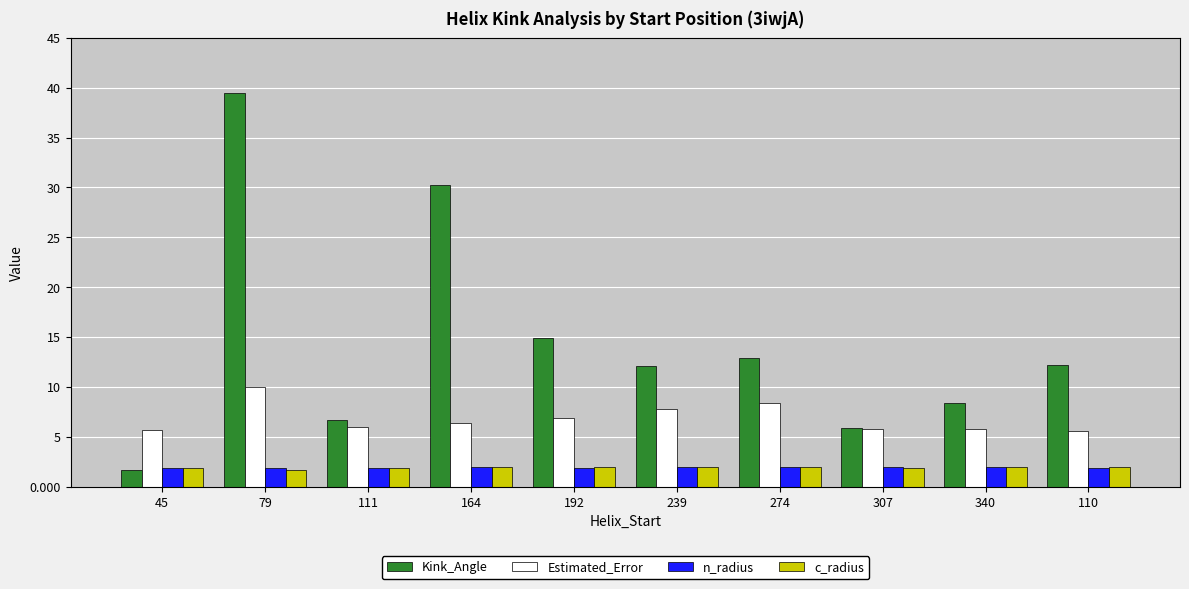

The Estimated_Error series shows 2.3 at 45. True or false?

False